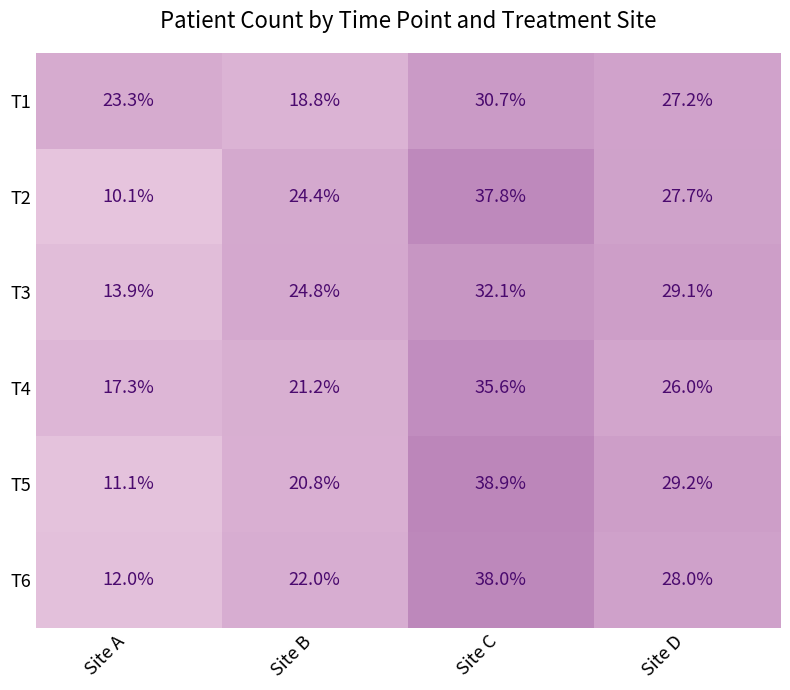

True or false: T5 has a value of 8.3 at Site C.

False